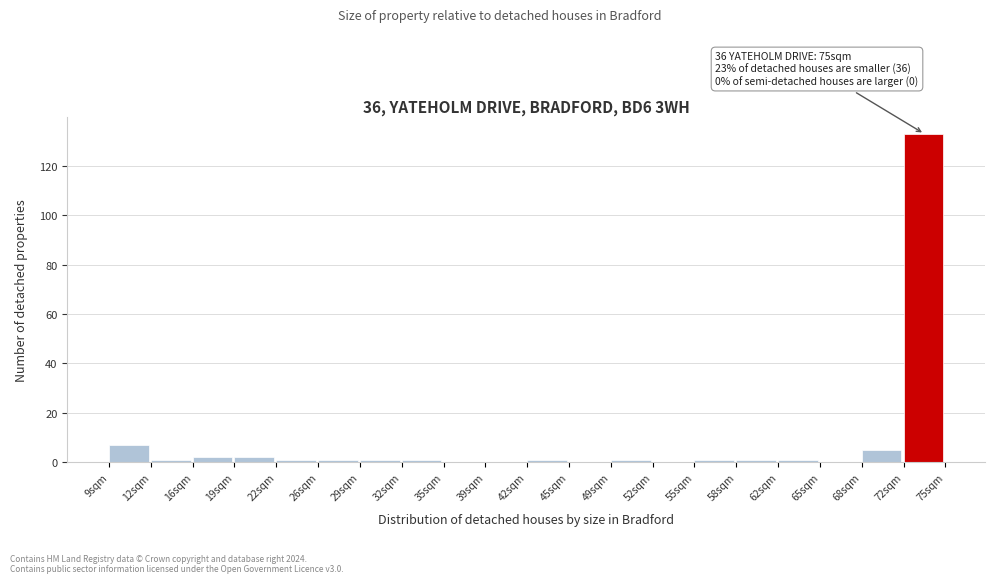

Which range on the x-axis has the tallest bar?

71.7 to 75.0